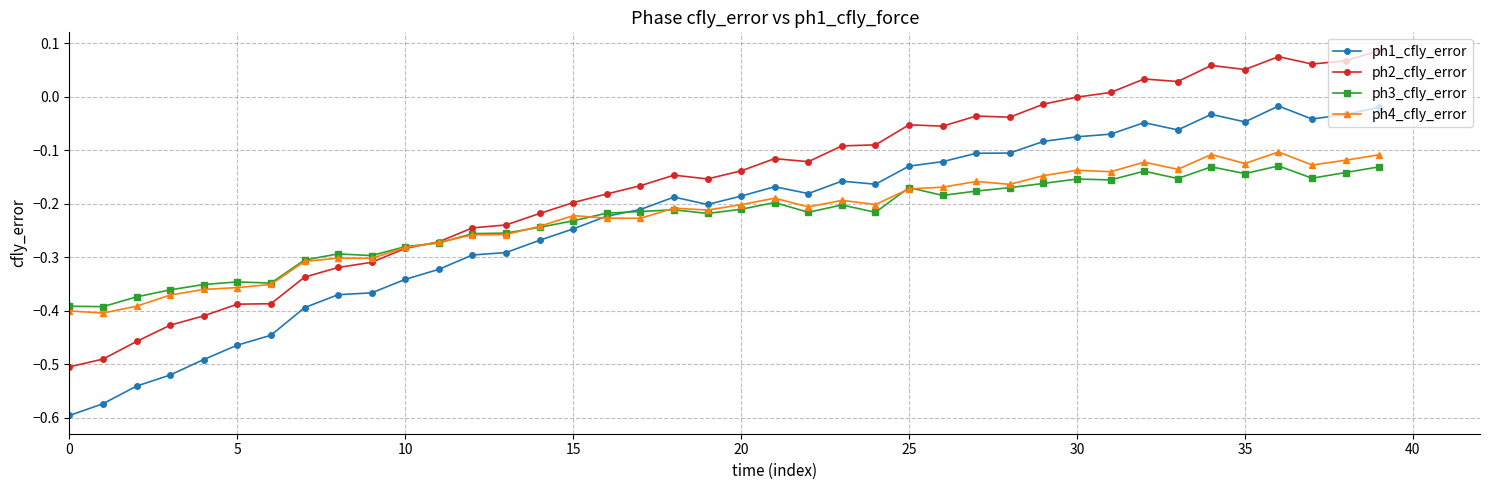

Which series has the largest total across all categories?

ph2_cfly_error